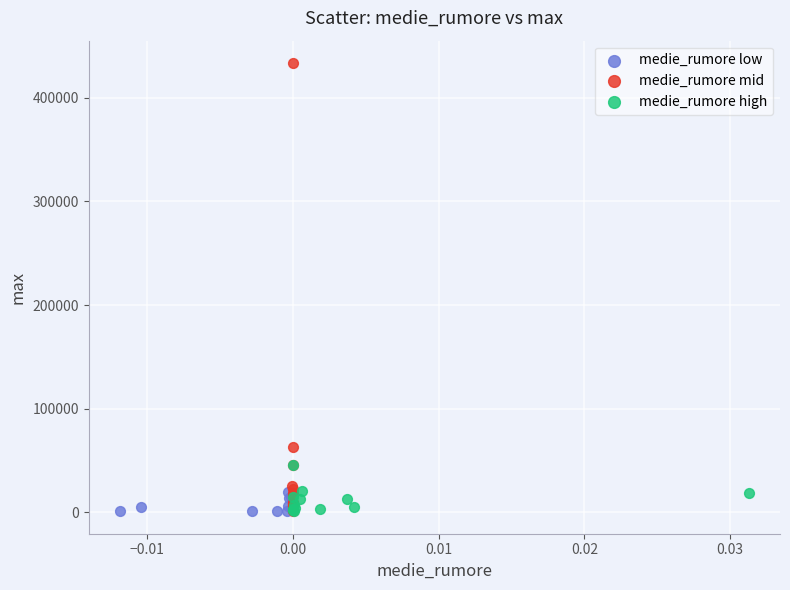

Which series has the largest Y range (max minus min)?

medie_rumore mid